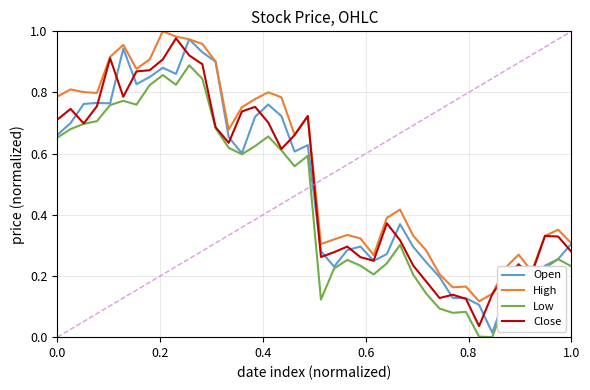

Which series has the largest total across all categories?

High